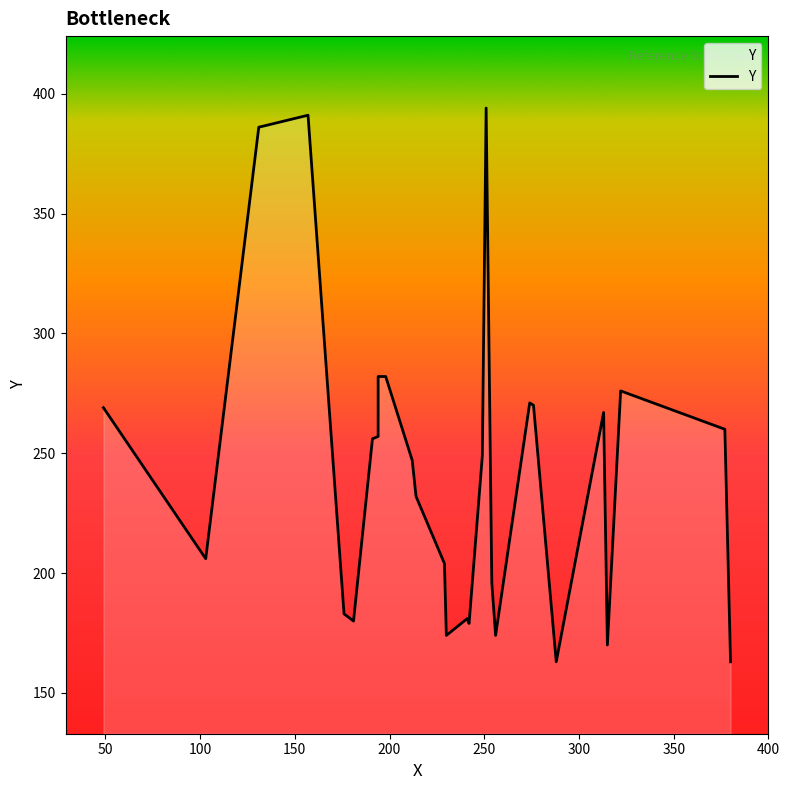

Reading left to right, what are all the values shown in this chart?

269	206	386	391	183	180	256	257	282	282	247	232	204	174	181	179	249	394	196	174	271	270	163	267	170	276	260	163